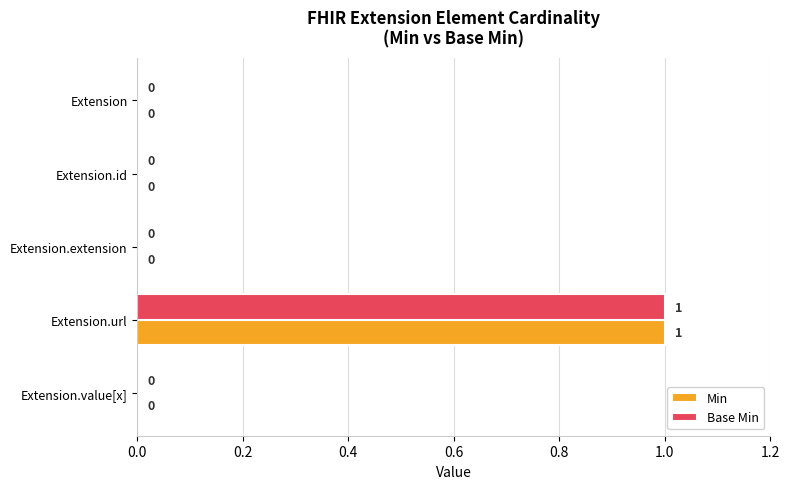

At which category is the sum across all series the highest?

Extension.url